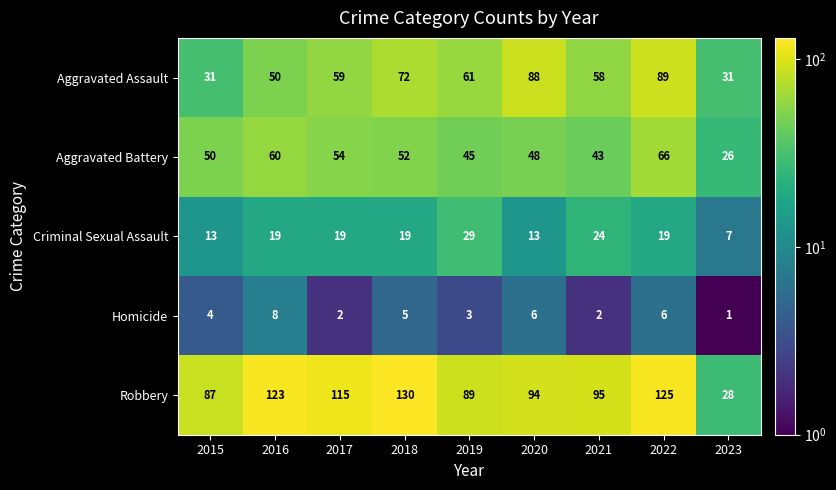

At 2018, list the series in order from smallest to largest.

Homicide, Criminal Sexual Assault, Aggravated Battery, Aggravated Assault, Robbery